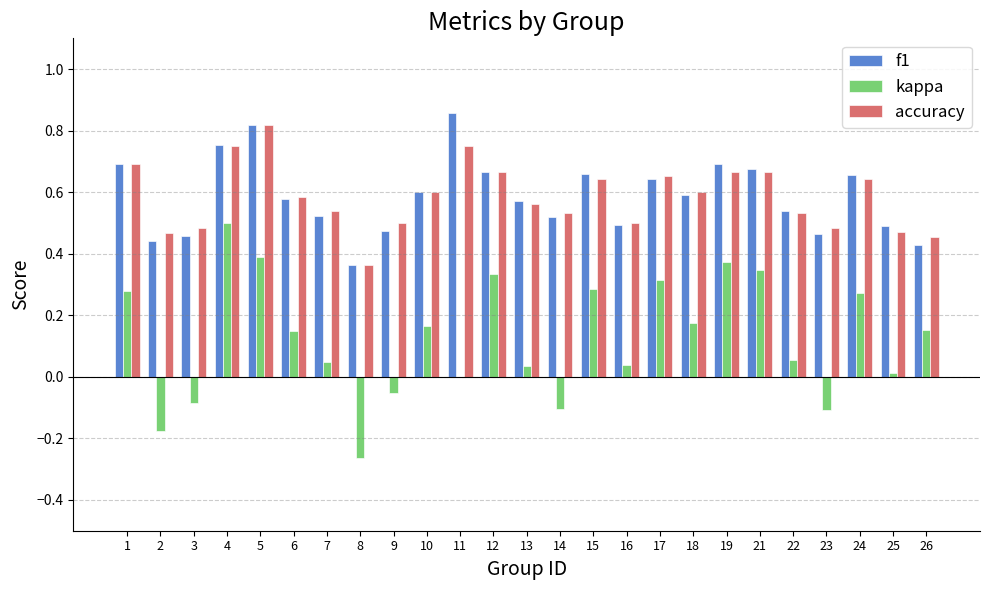

The value of accuracy at 24 is 0.6. True or false?

True